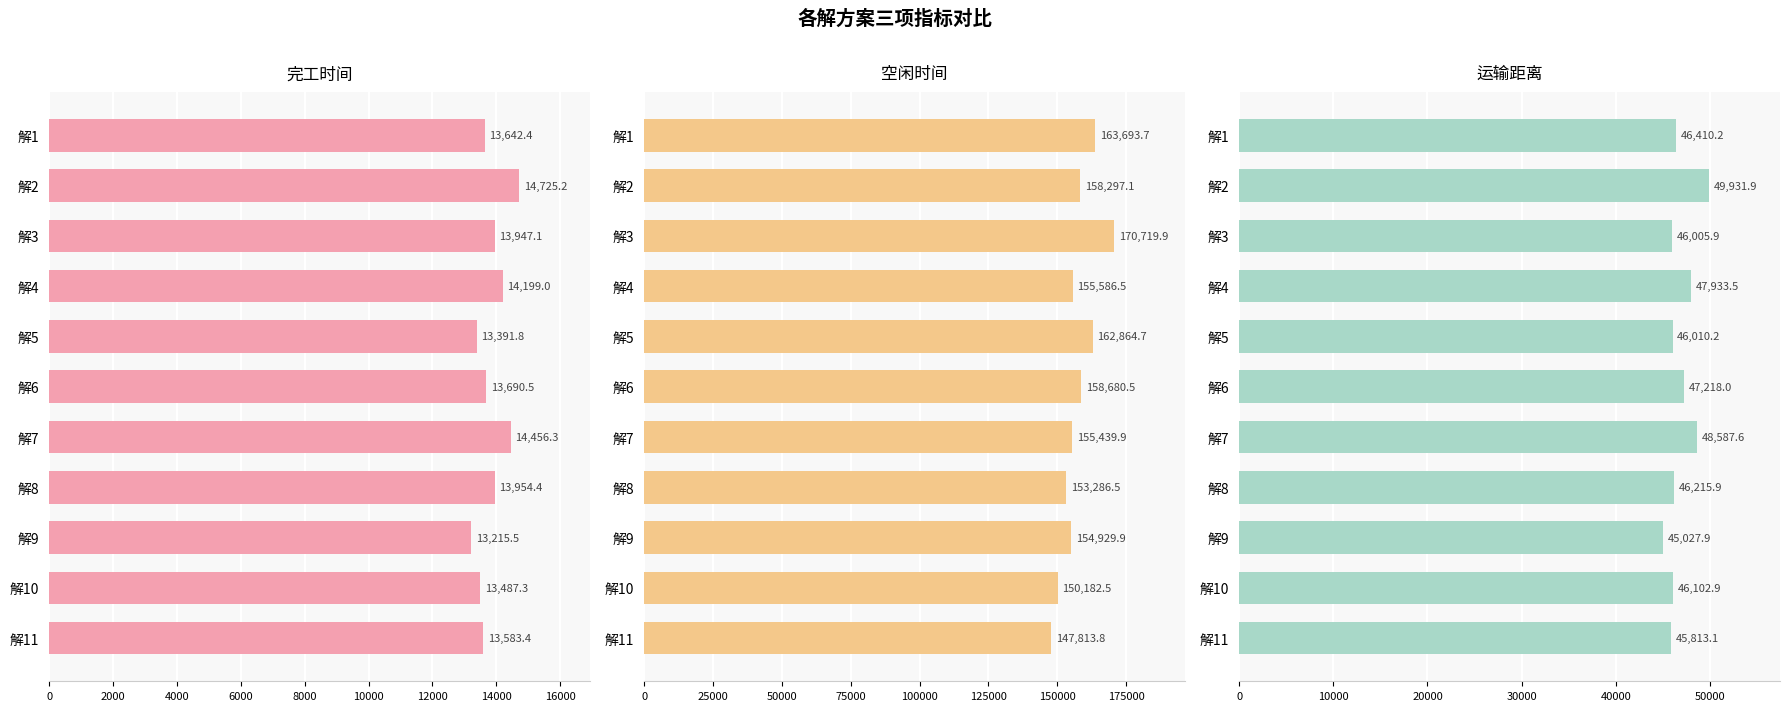

How many values in the 空闲时间 series exceed 155586?

6